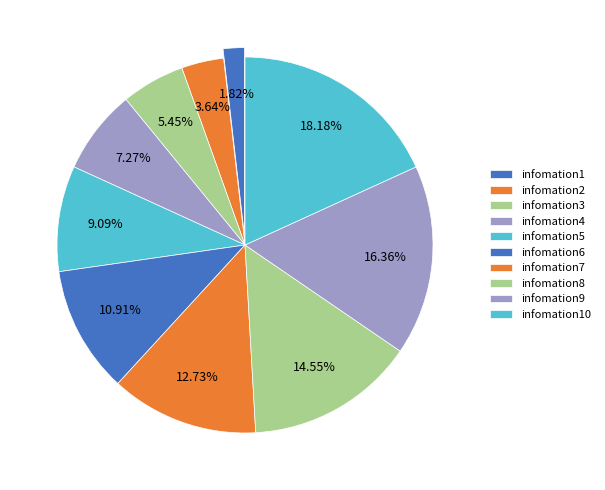

To the nearest percent, what is the difference between the infomation6 and infomation1 slice percentages?

9%